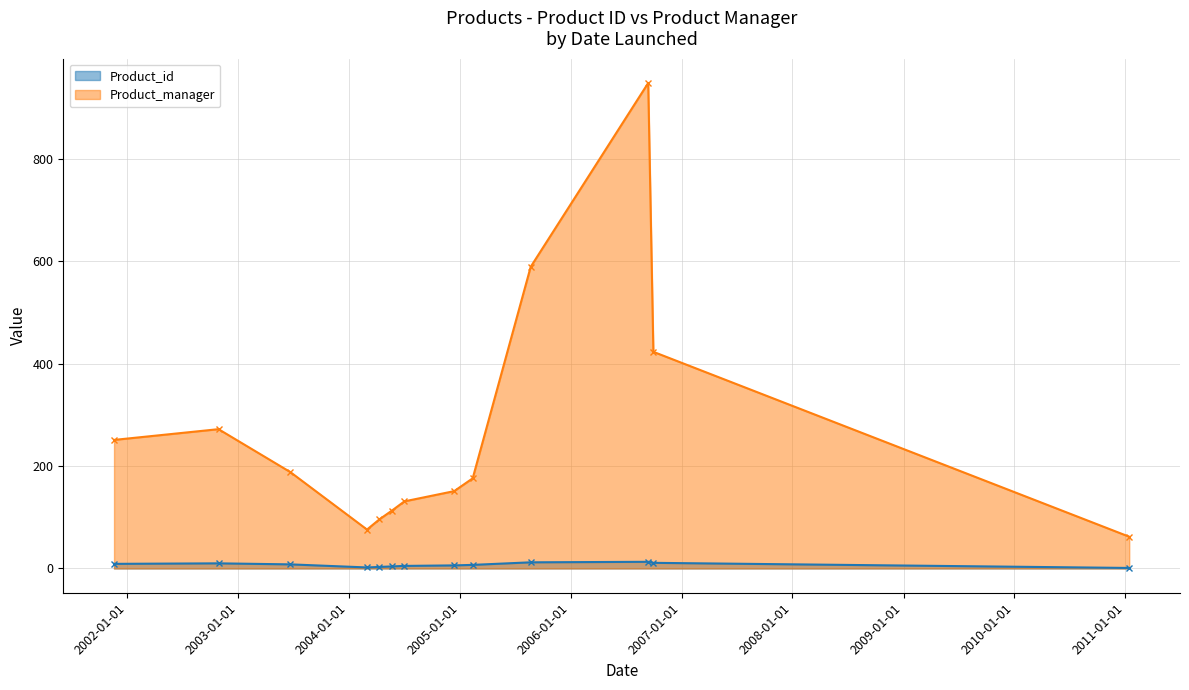

At how many categories does at least one series exceed 680?

1